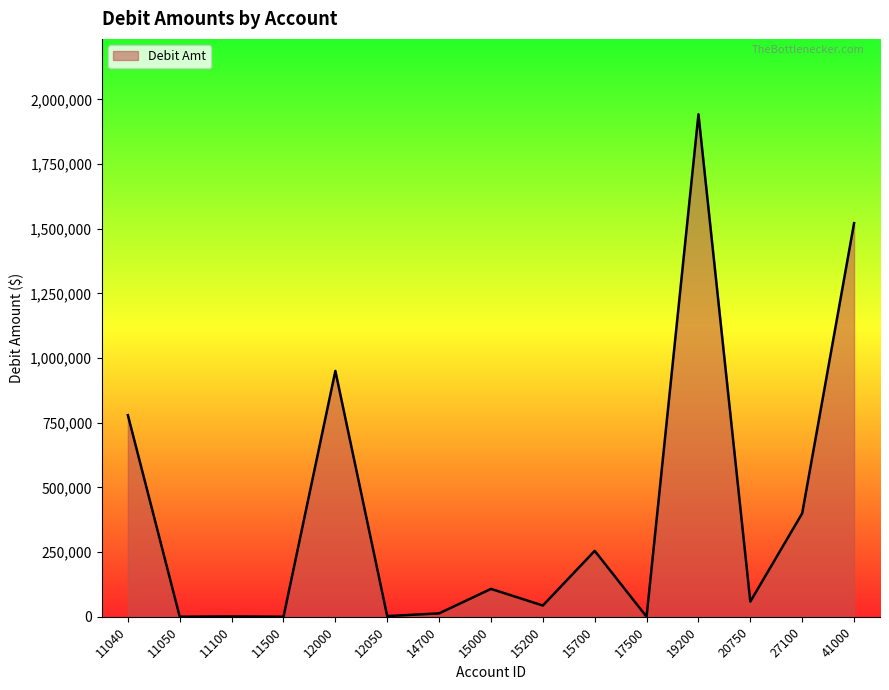

Which has a higher value, 27100 or 15700?

27100